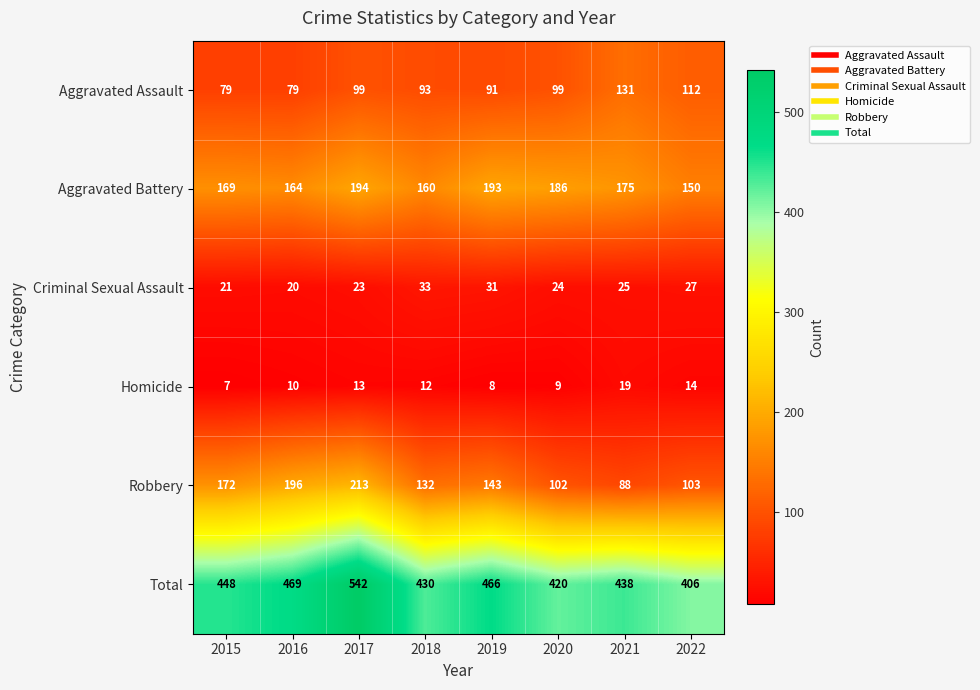

True or false: Aggravated Assault has a value of 110 at 2015.

False